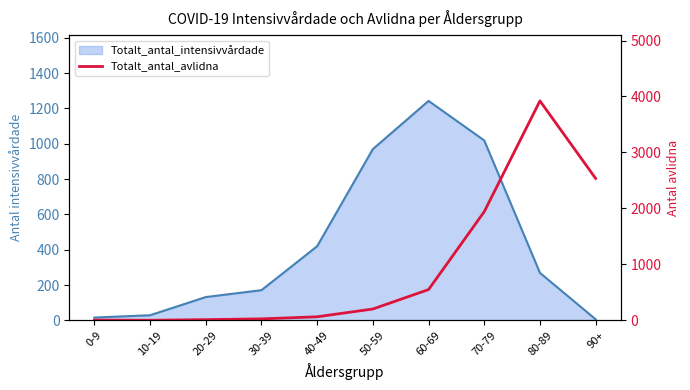

Is it true that the value at 50-59 is 338?

False